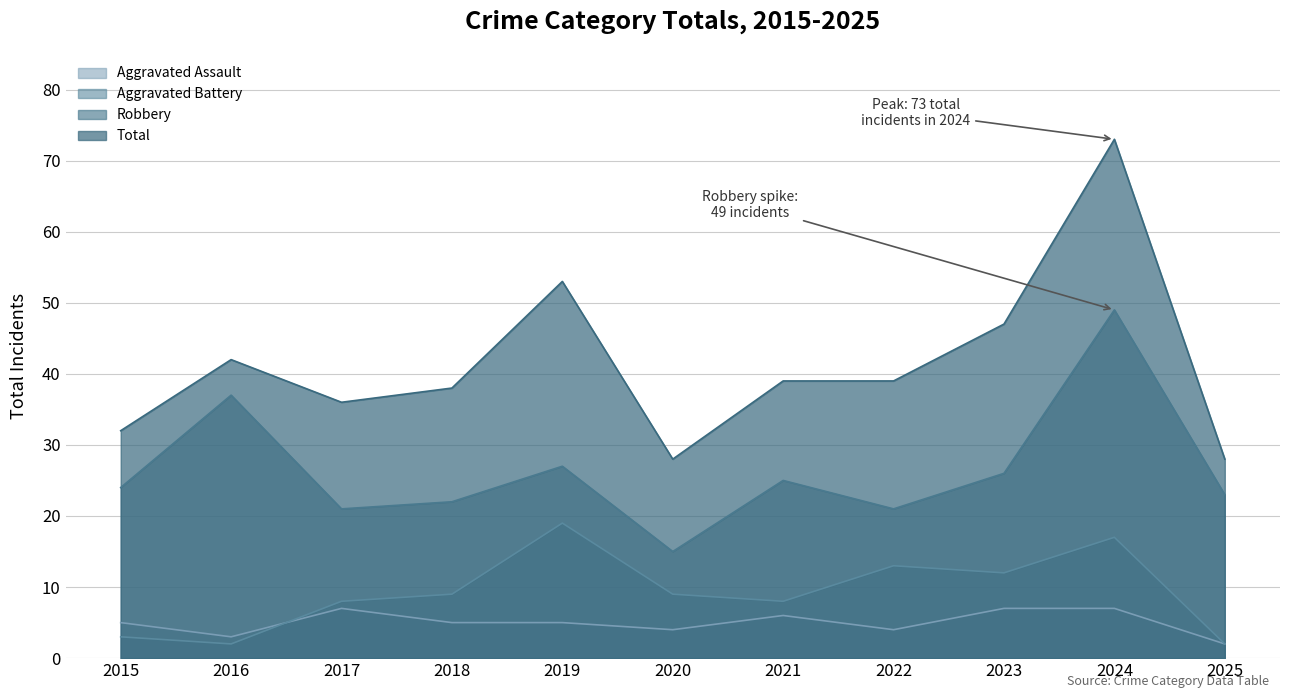

Is the value of Aggravated Assault at 2019 greater than the value of Robbery at 2016?

No